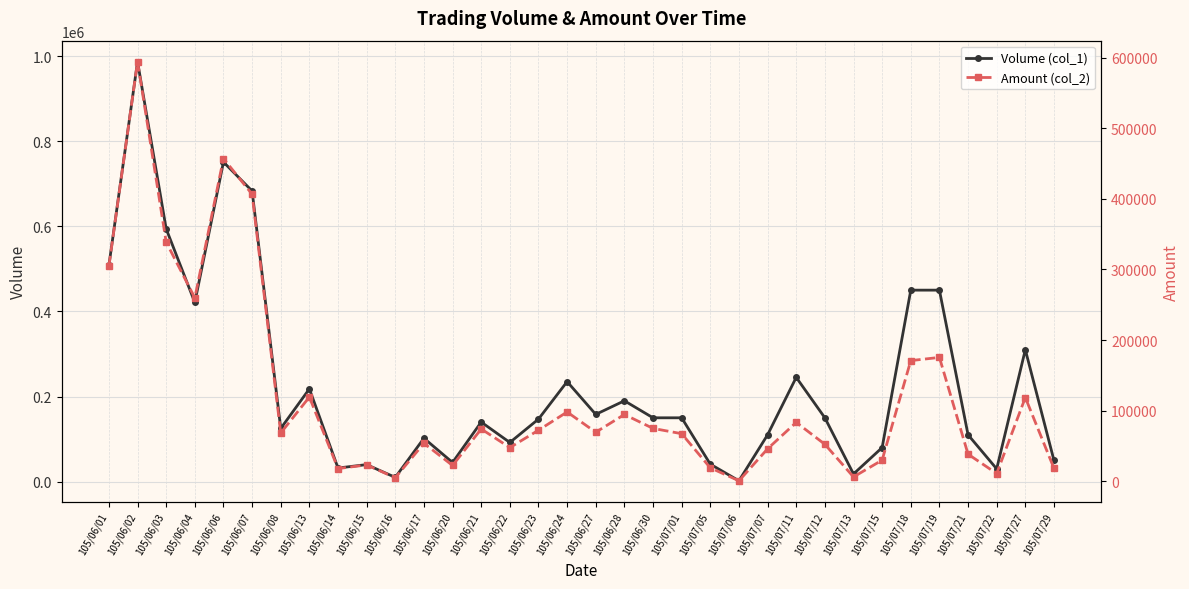

What is the minimum value for Amount (col_2)?

840